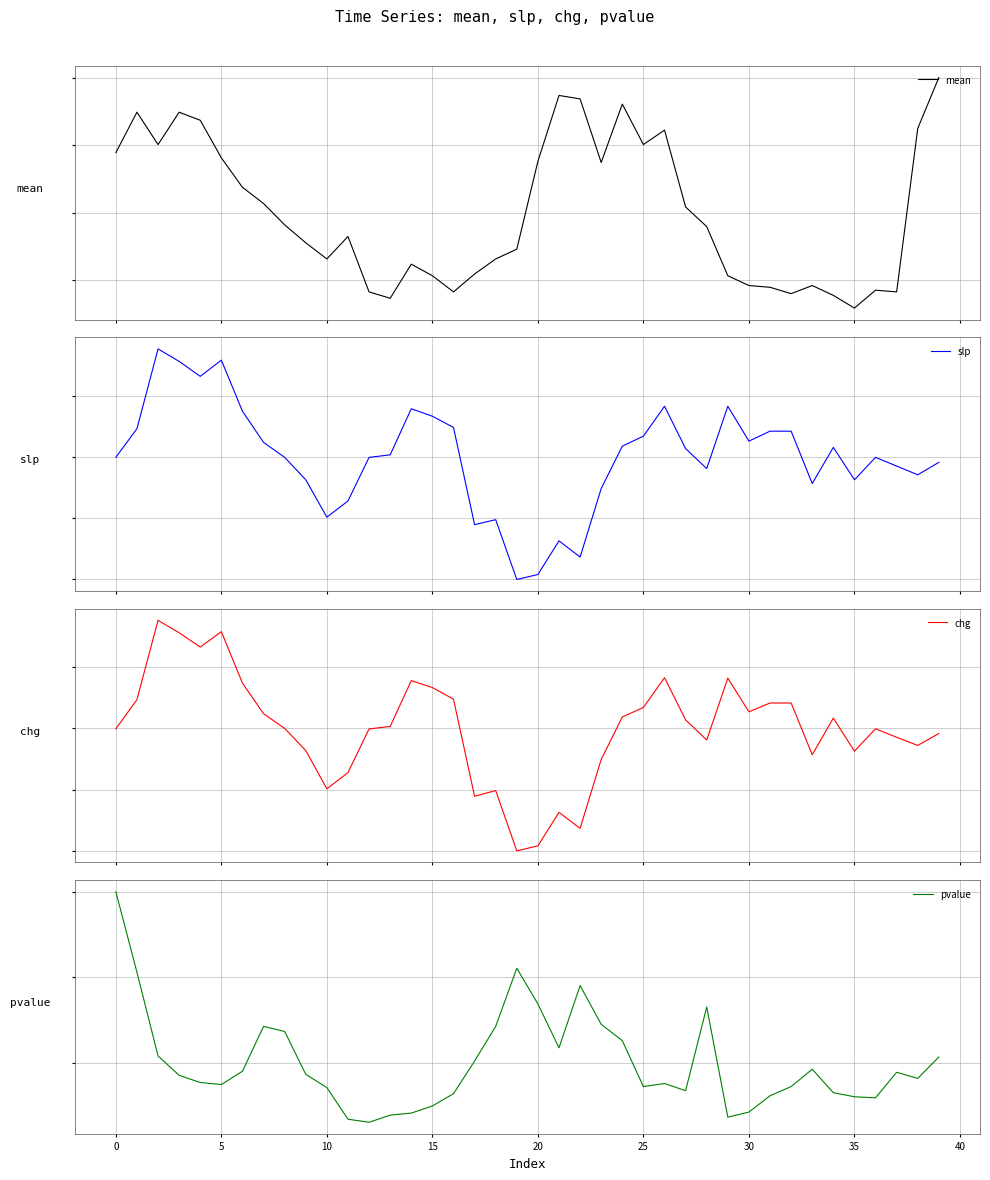

True or false: mean has a value of -0.1 at 13.

False